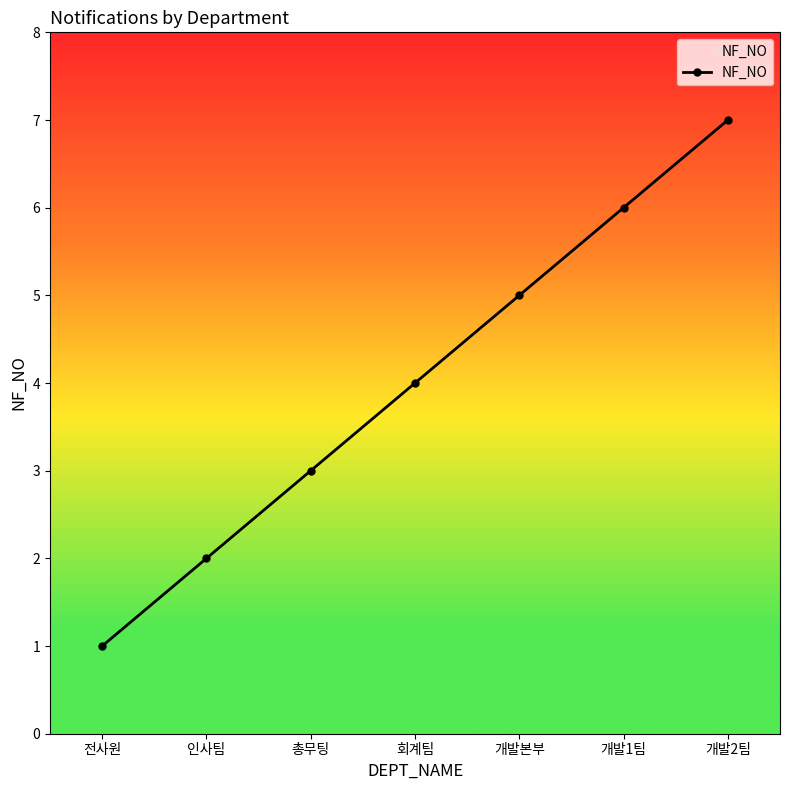

Reading left to right, transcribe all the data shown in this chart.

1	2	3	4	5	6	7